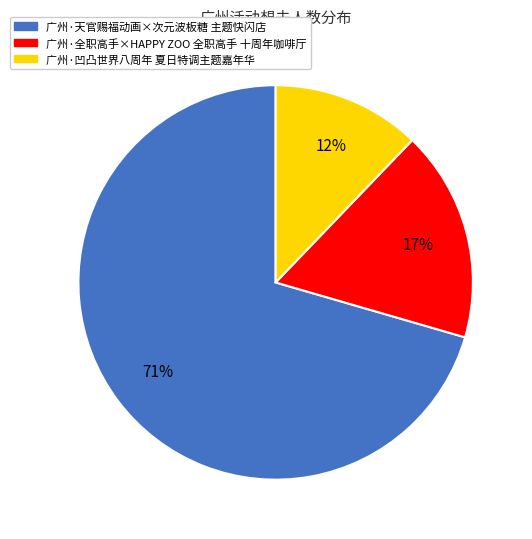

Count the number of slices in the pie.

3